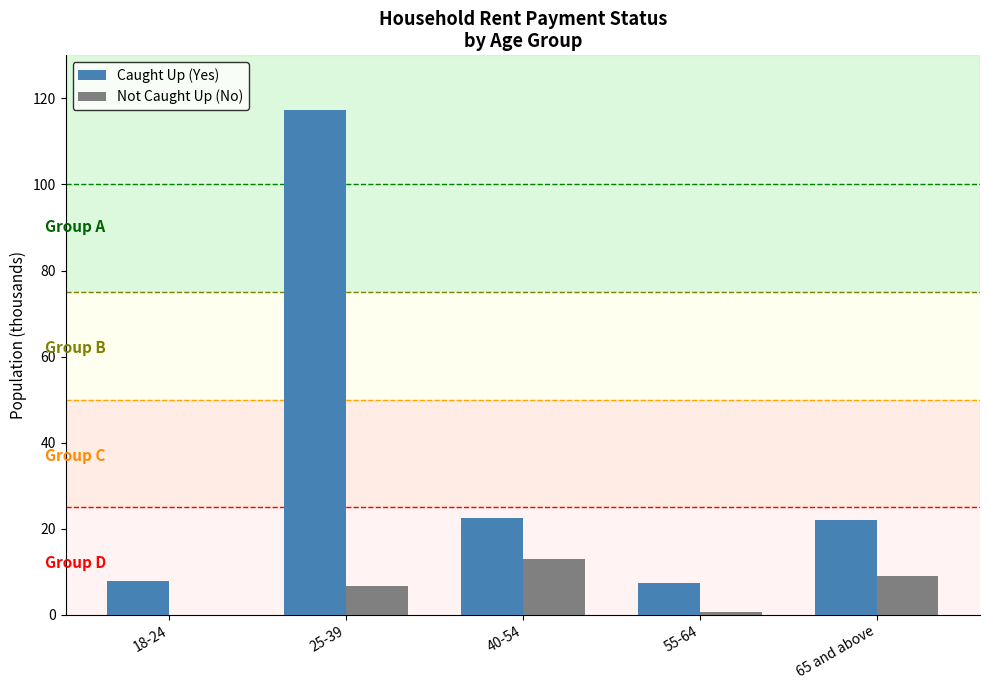

Between 18-24 and 40-54, which series saw the biggest shift?

Caught Up (Yes)